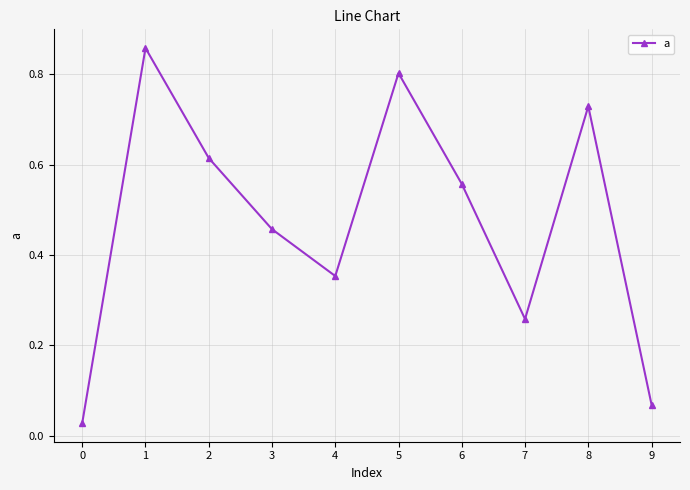

Where is the first local minimum?

4